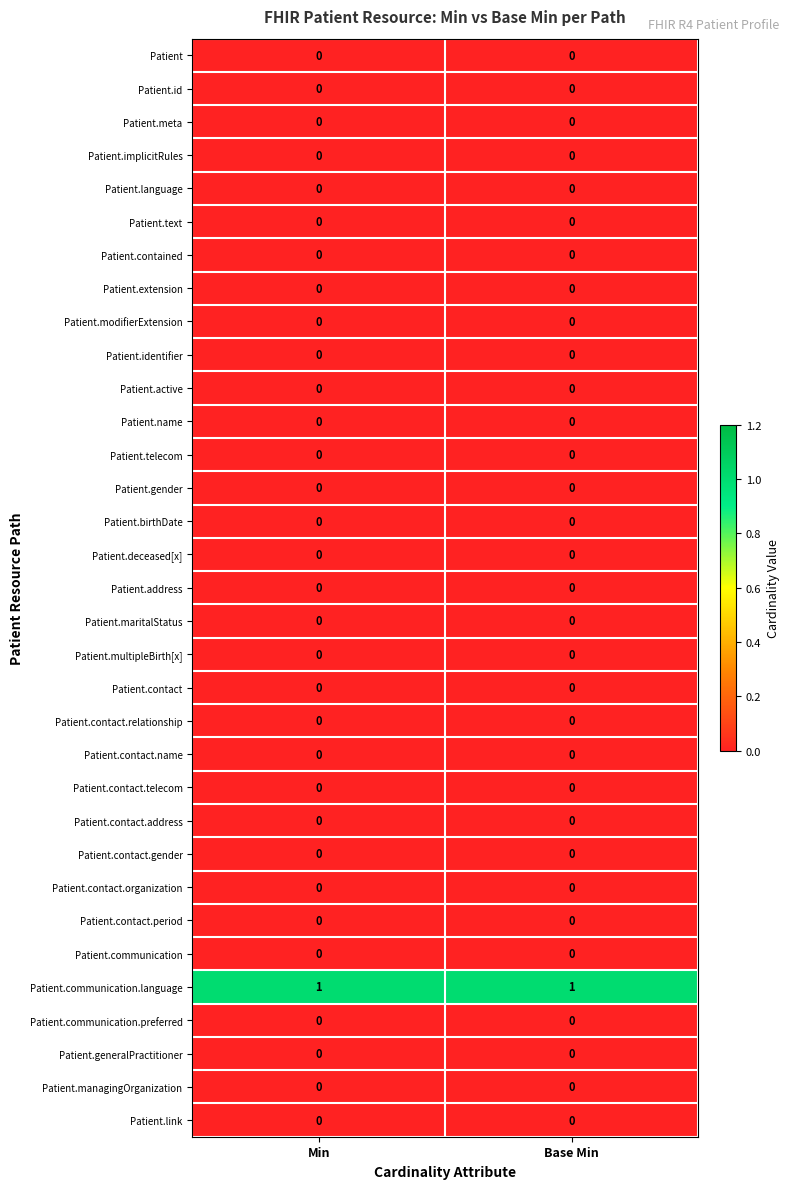

What is the difference between the highest and lowest values at Min?

1